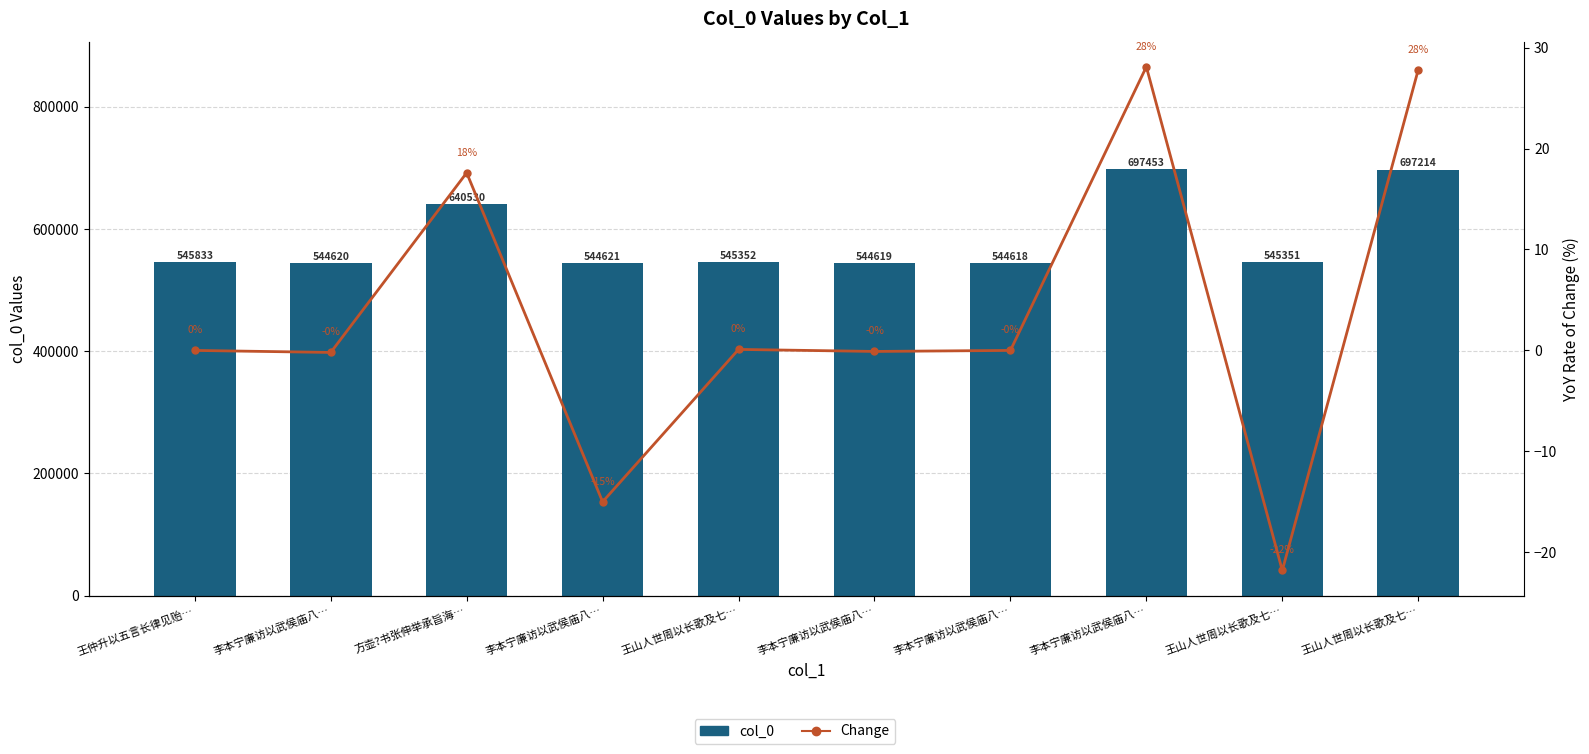

What is the difference between the col_0 values at 王山人世周以长歌及七… and 王山人世周以长歌及七…?

1.0